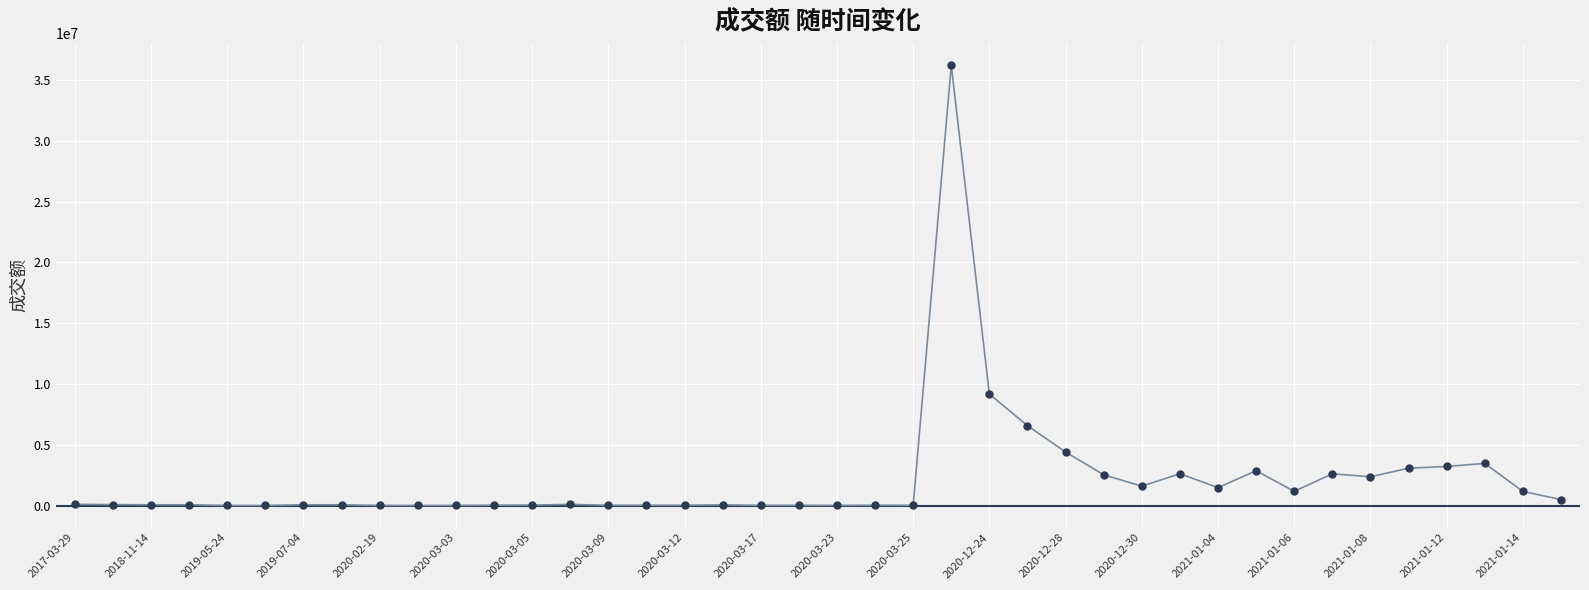

What is the difference between the maximum and minimum values?

36206938